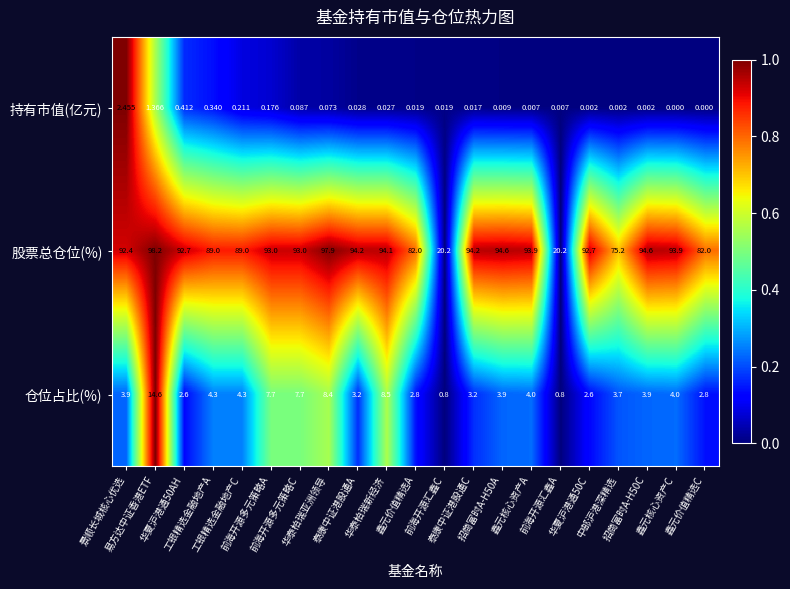

At which category is the sum across all series the highest?

易方达中证香港ETF